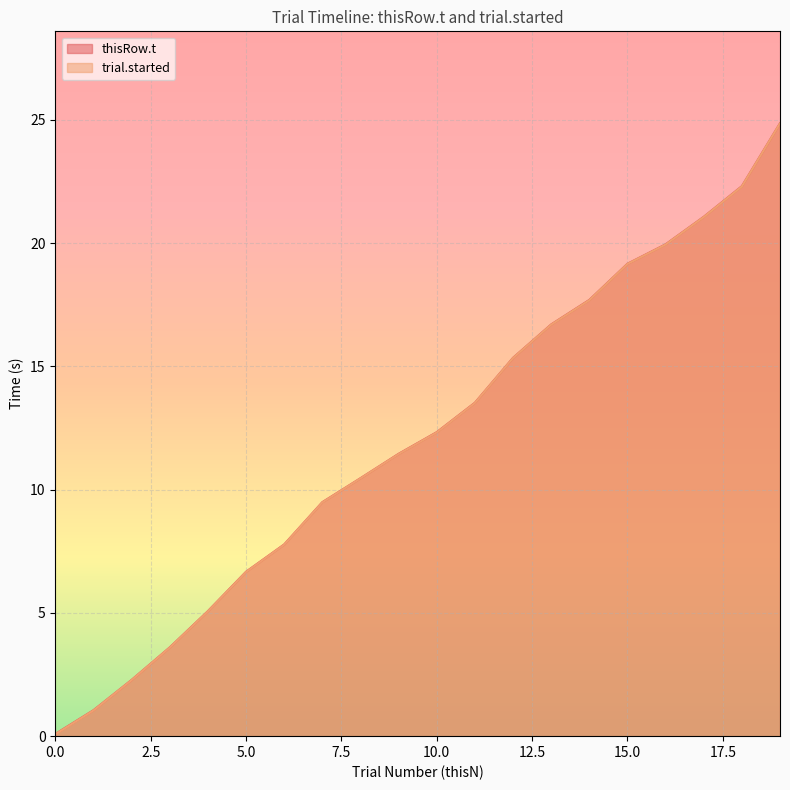

Reading left to right, extract all data points from this chart.

thisN: 0.1	1.1	2.3	3.6	5.1	6.7	7.8	9.5	10.5	11.5	12.3	13.5	15.3	16.7	17.7	19.2	20.0	21.1	22.3	24.9
thisRow.t: 0.1	1.0	2.3	3.6	5.1	6.7	7.8	9.5	10.5	11.4	12.3	13.5	15.3	16.7	17.7	19.2	19.9	21.1	22.3	24.9